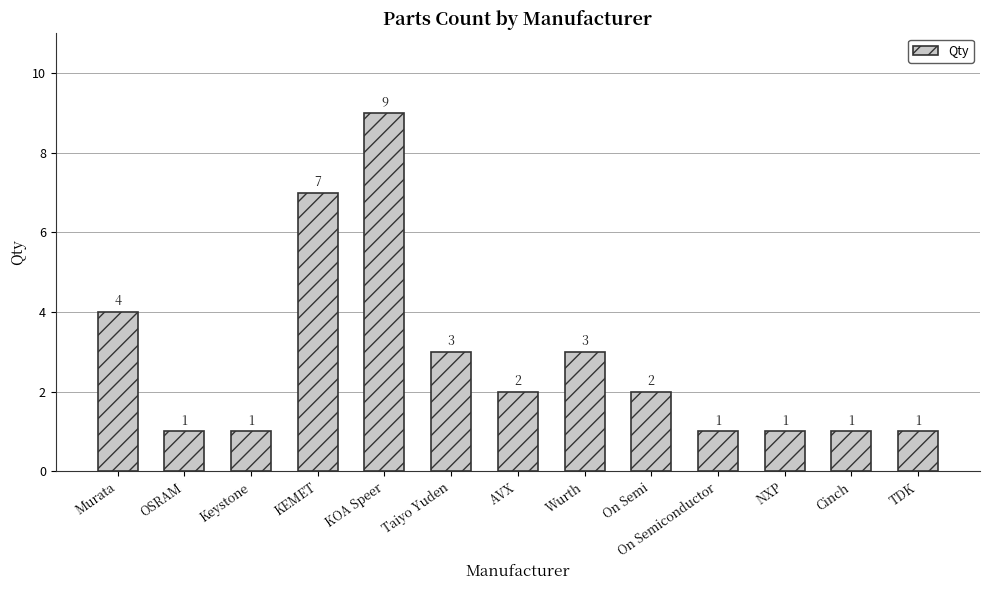

What is the smallest value displayed?

1